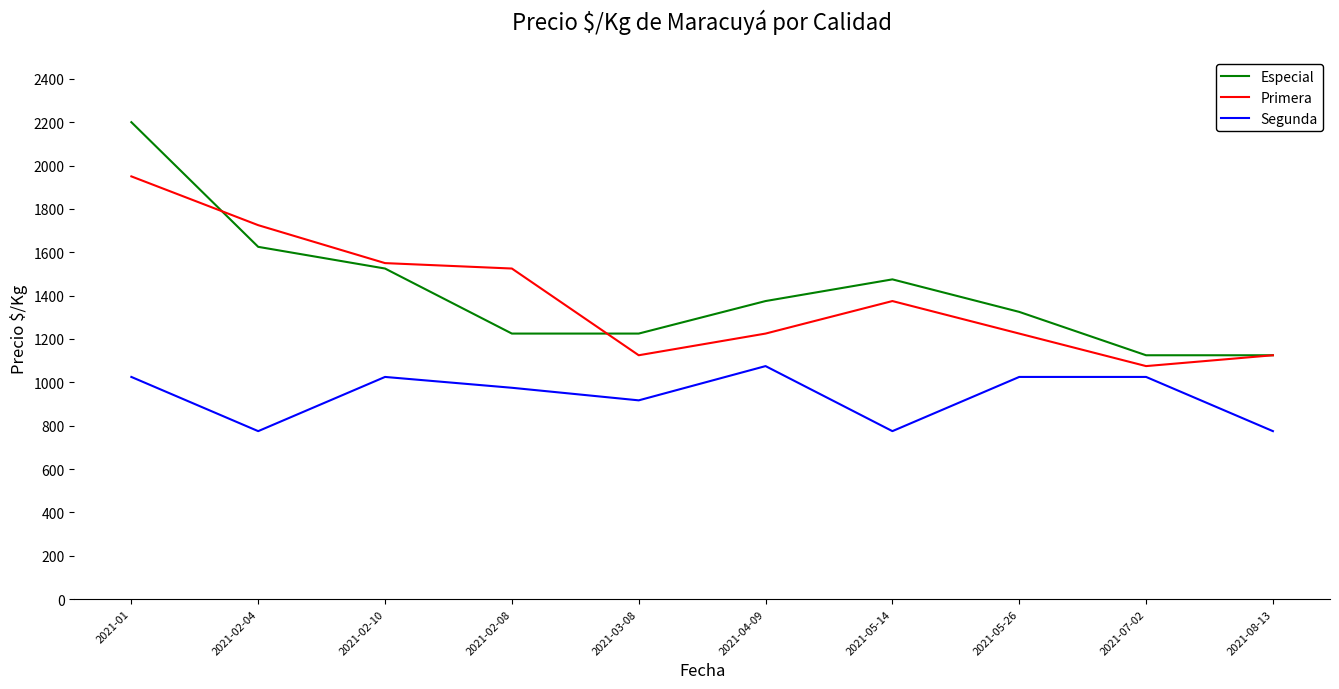

What is the highest value of the Especial series?

2200